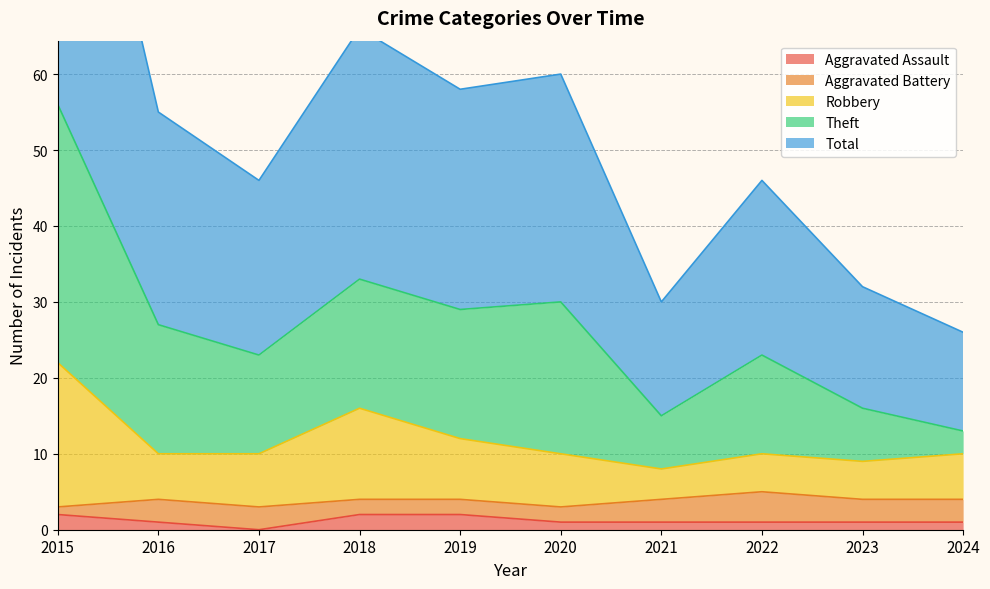

Is it true that Aggravated Assault equals 2 at 2018?

True